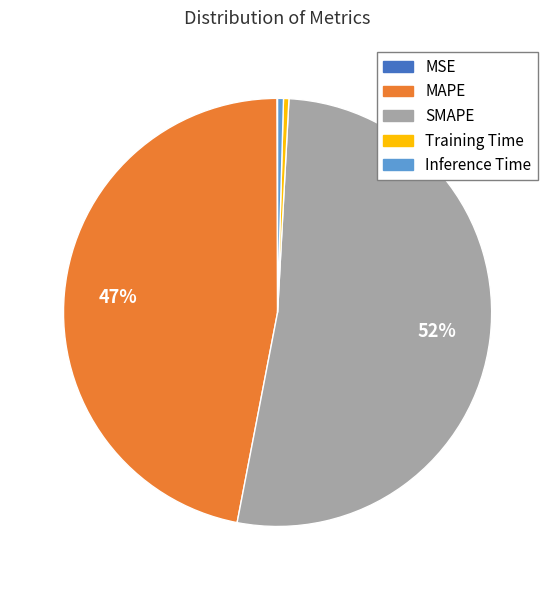

True or false: Training Time accounts for 10% of the total.

False